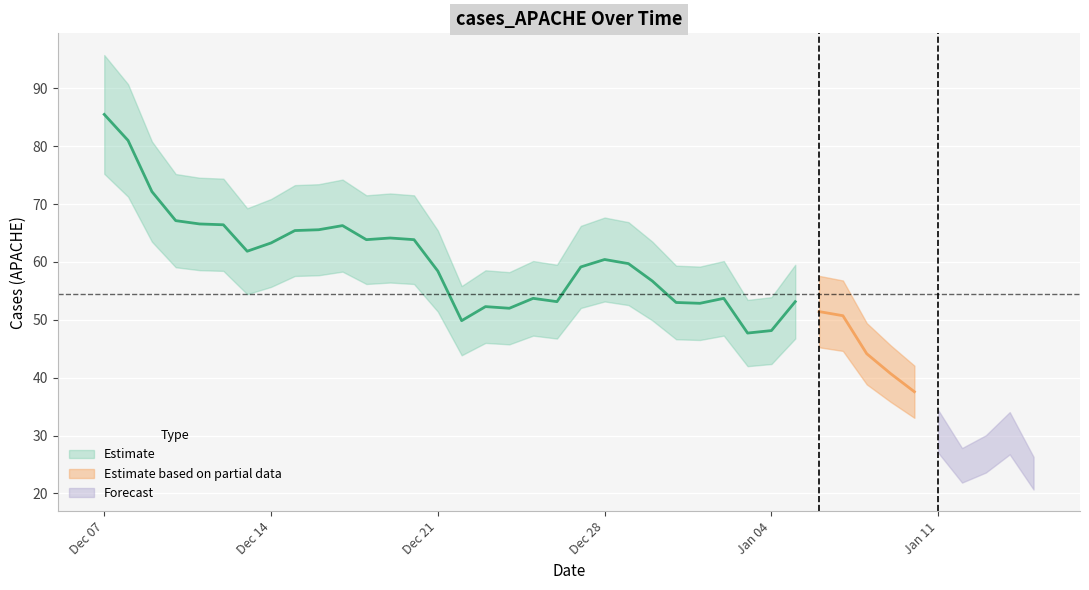

How many points are higher than both their immediate neighbors (excluding endpoints)?

11